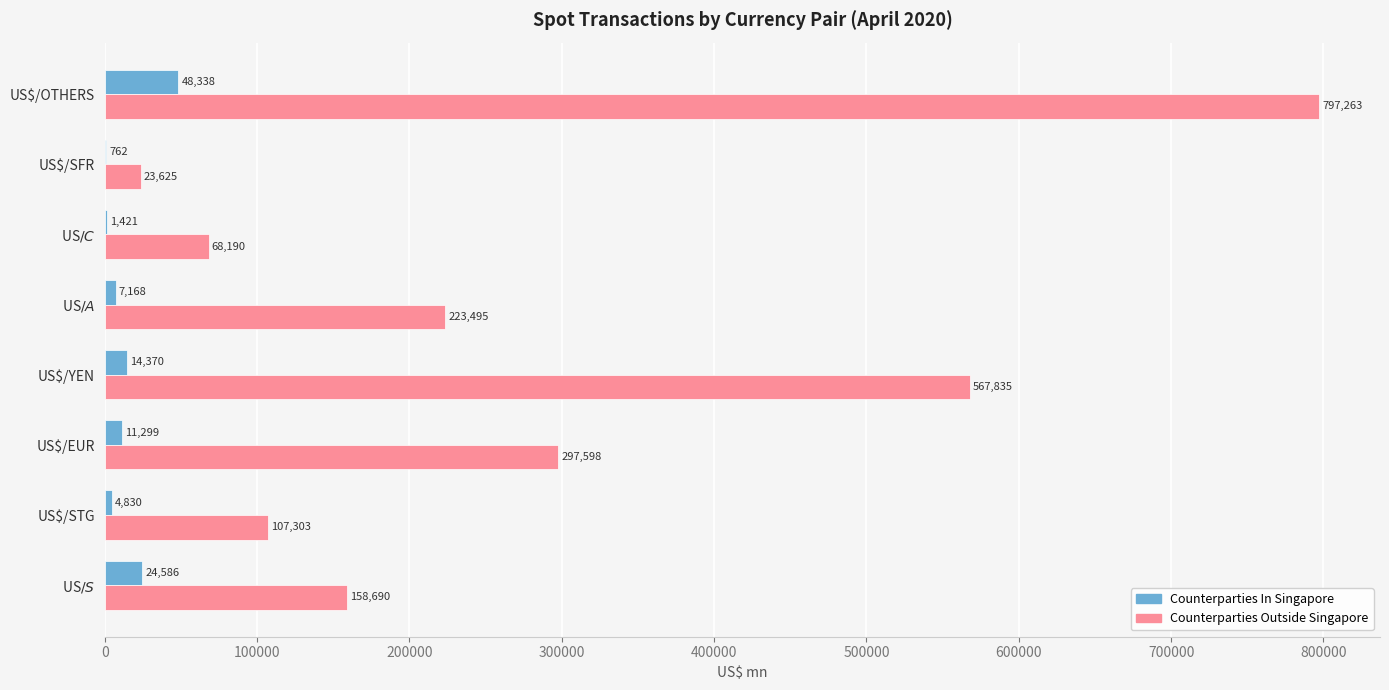

What is the greatest value displayed?

797262.6